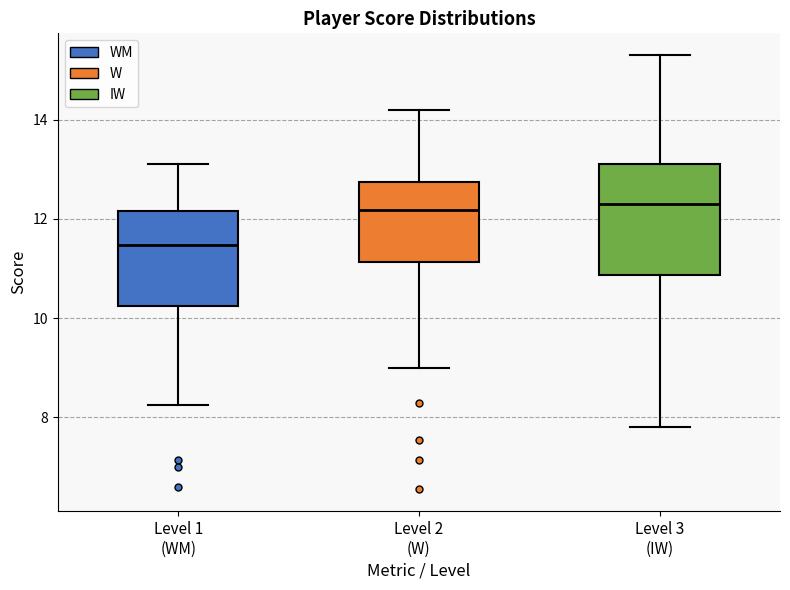

Where does the lower whisker of the box for Level 3 (IW) end on the y-axis? The values are not printed on the chart, so give them approximately, as read against the axis.

7.8